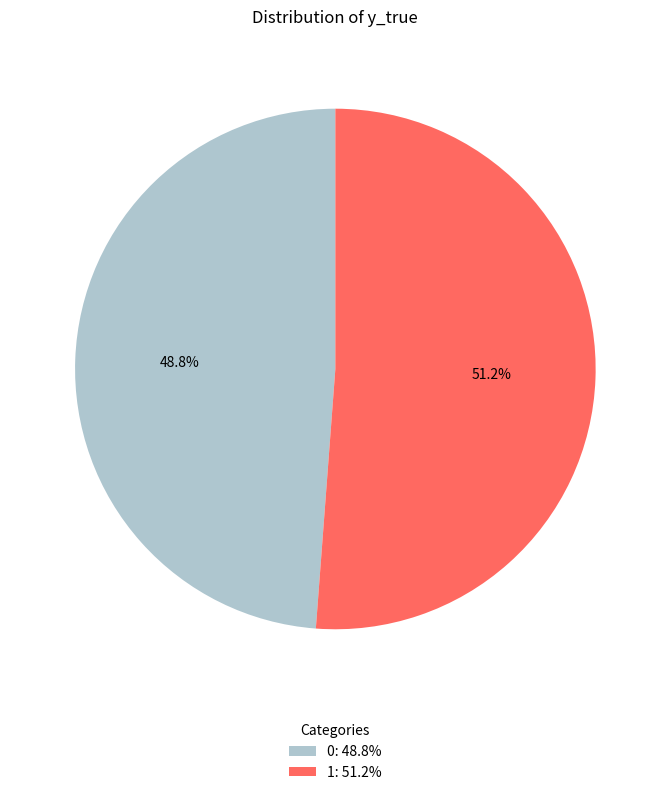

Does 0 represent more than half of the total?

No